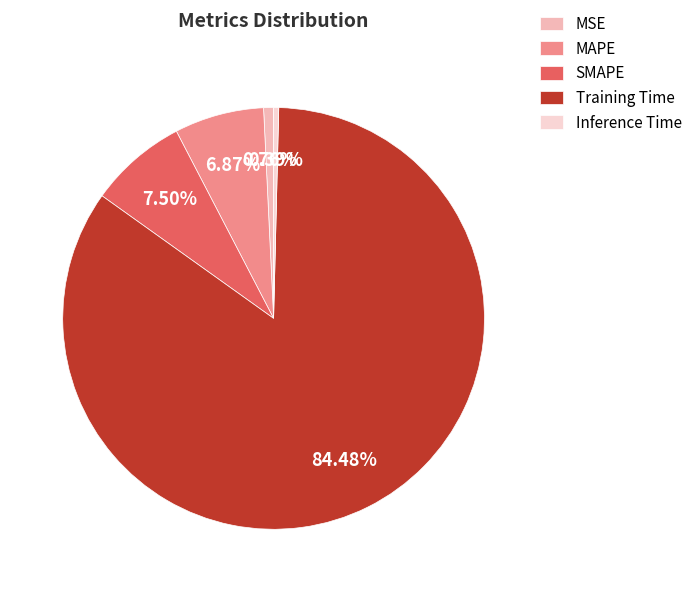

Which slice is the largest?

Training Time